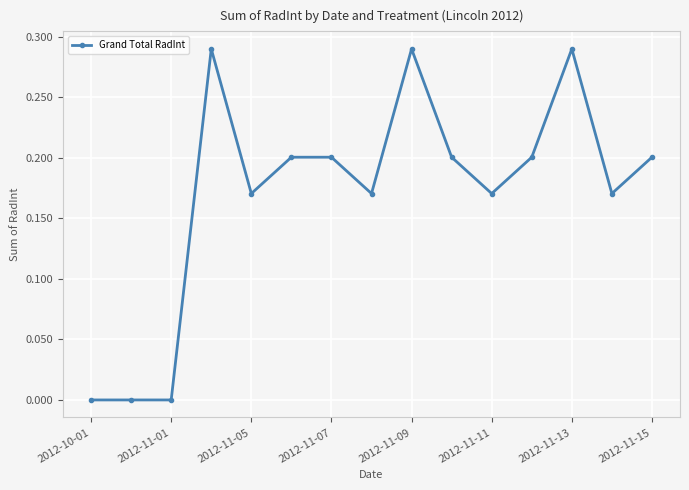

True or false: the data has more than 1 interior local peaks.

True